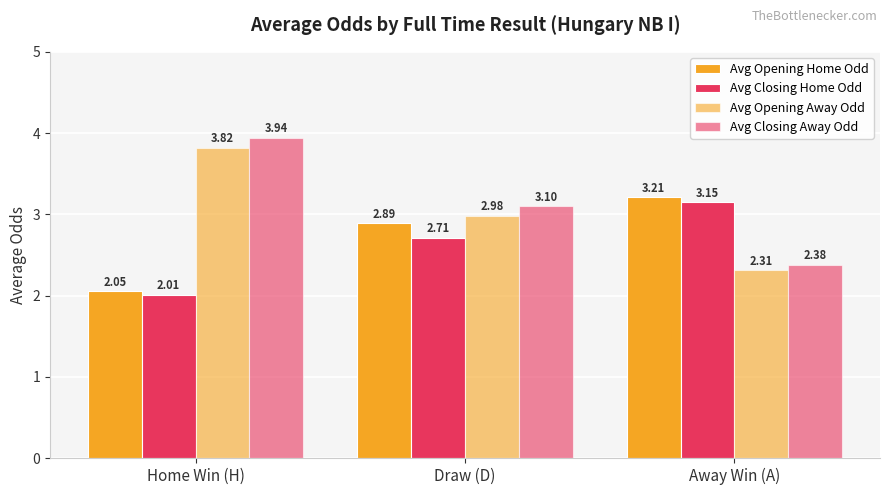

What is the label of the 1st bar from the right?

Away Win (A)